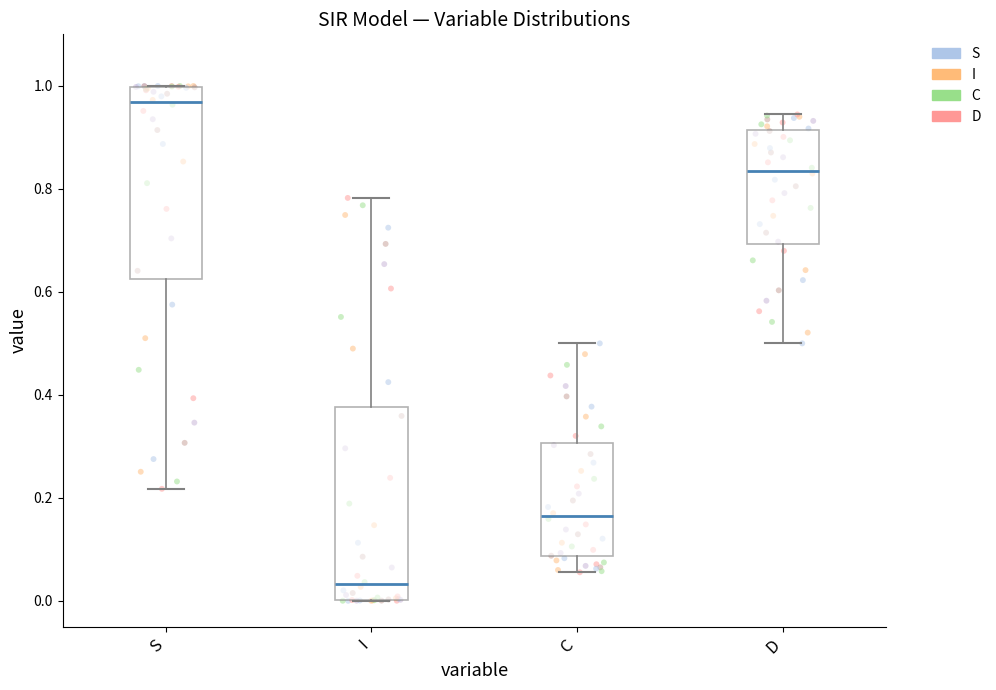

Where does the median line of the box for S sit on the y-axis? The values are not printed on the chart, so give them approximately, as read against the axis.

0.96